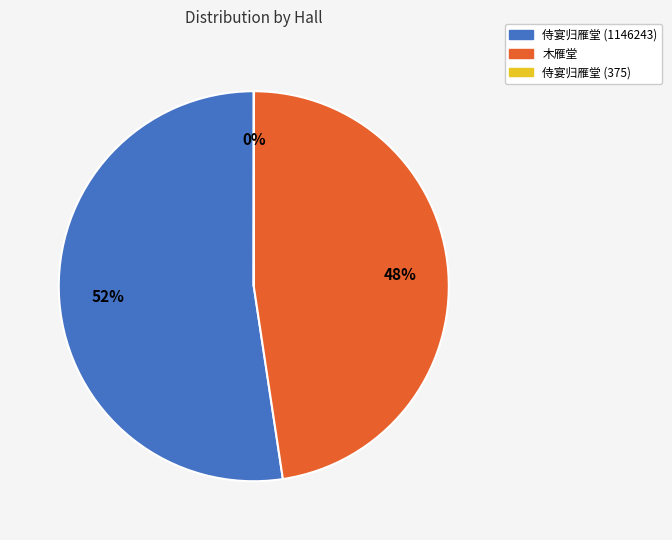

Which has a higher value, 木雁堂 or 侍宴归雁堂 (1146243)?

侍宴归雁堂 (1146243)